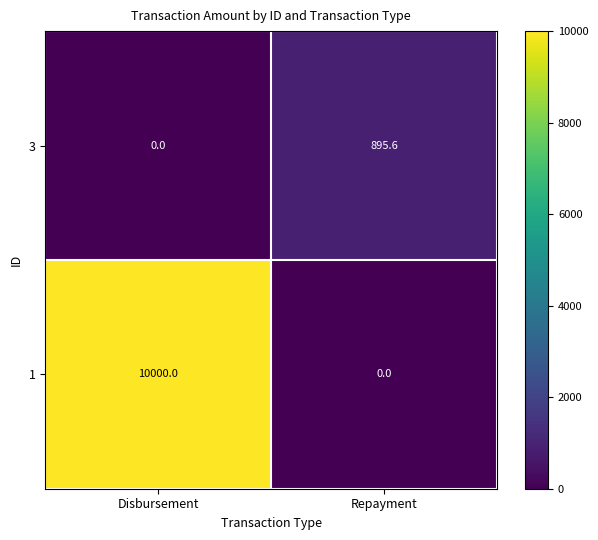

Reading left to right, list all the values displayed in this chart.

3: Disbursement=0.0	Repayment=895.6
1: Disbursement=10000.0	Repayment=0.0